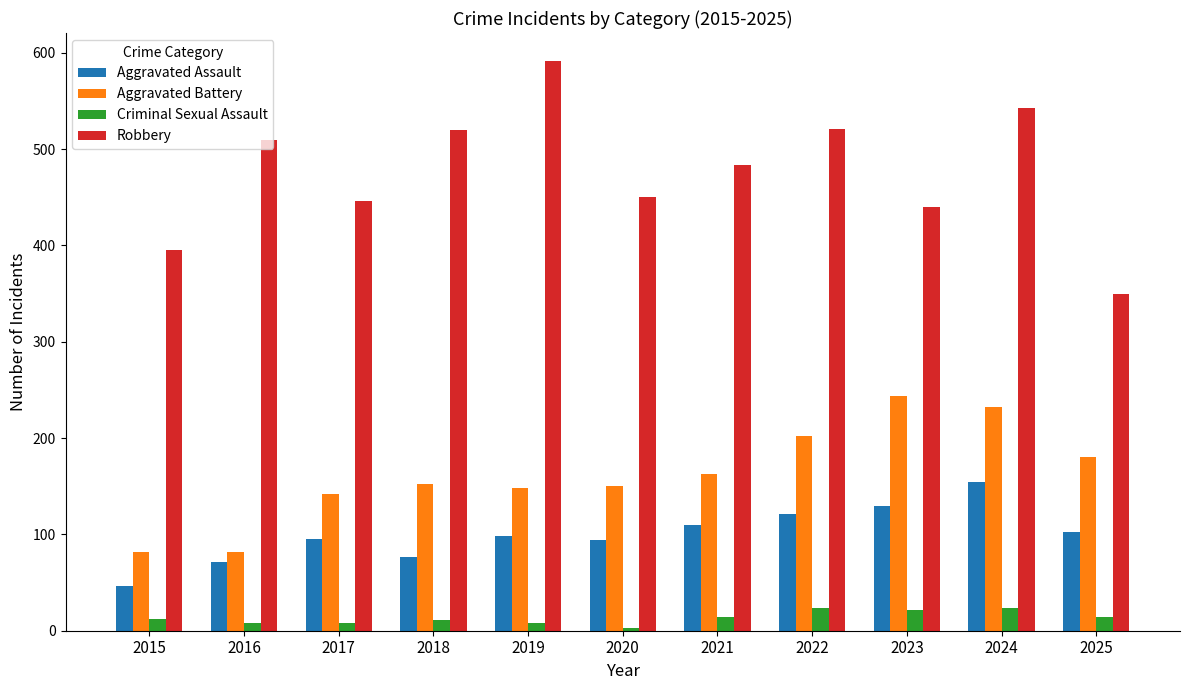

Is the value of Aggravated Assault at 2022 greater than the value of Robbery at 2022?

No